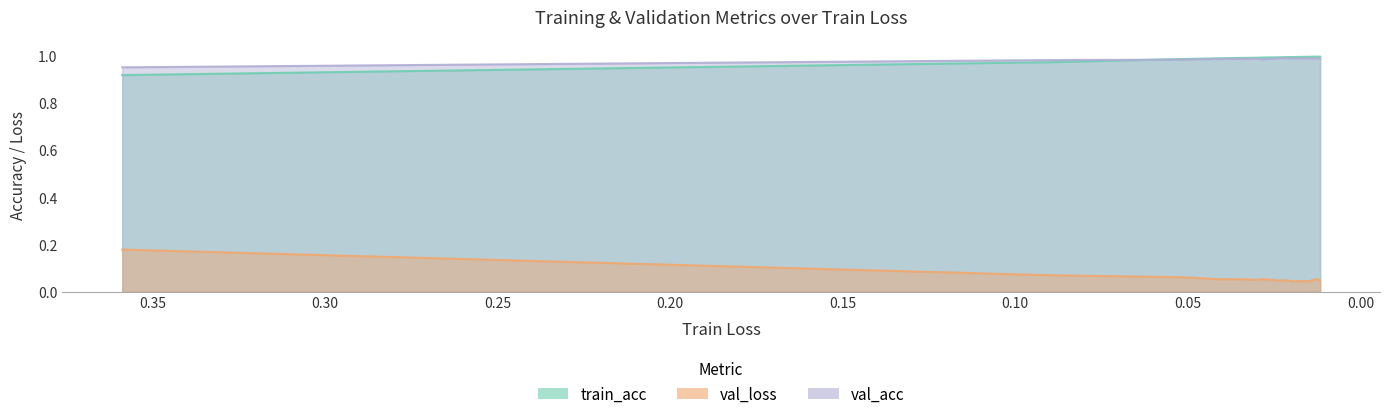

True or false: train_acc has more than 2 interior local peaks.

False